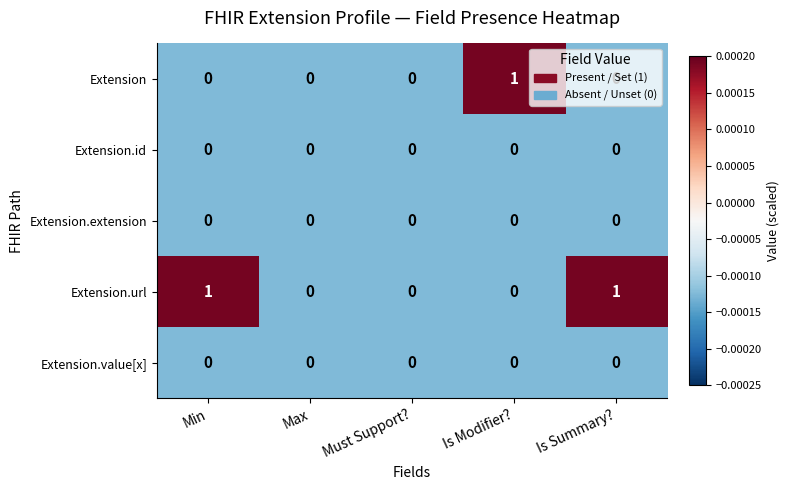

How many Extension.url values are between 0 and 1?

5